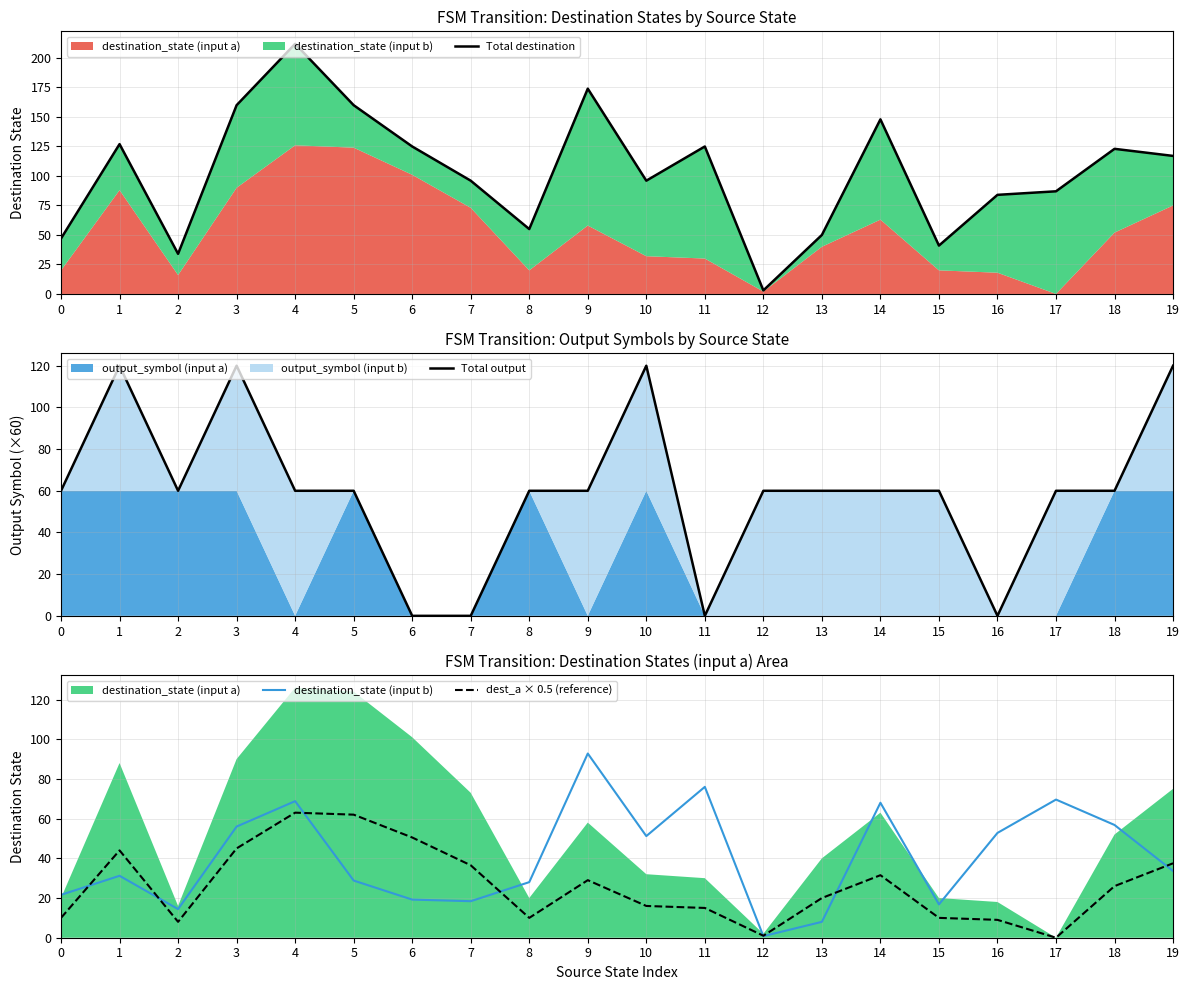

At how many categories does at least one series exceed 61?

14